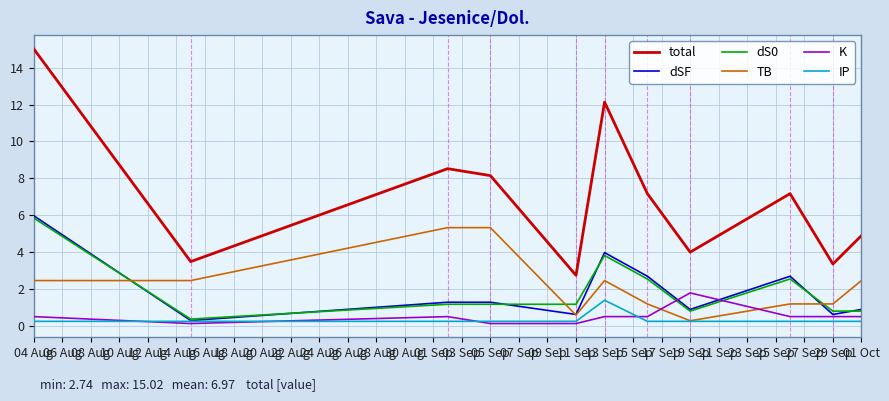

True or false: total and TB cross at least once.

False